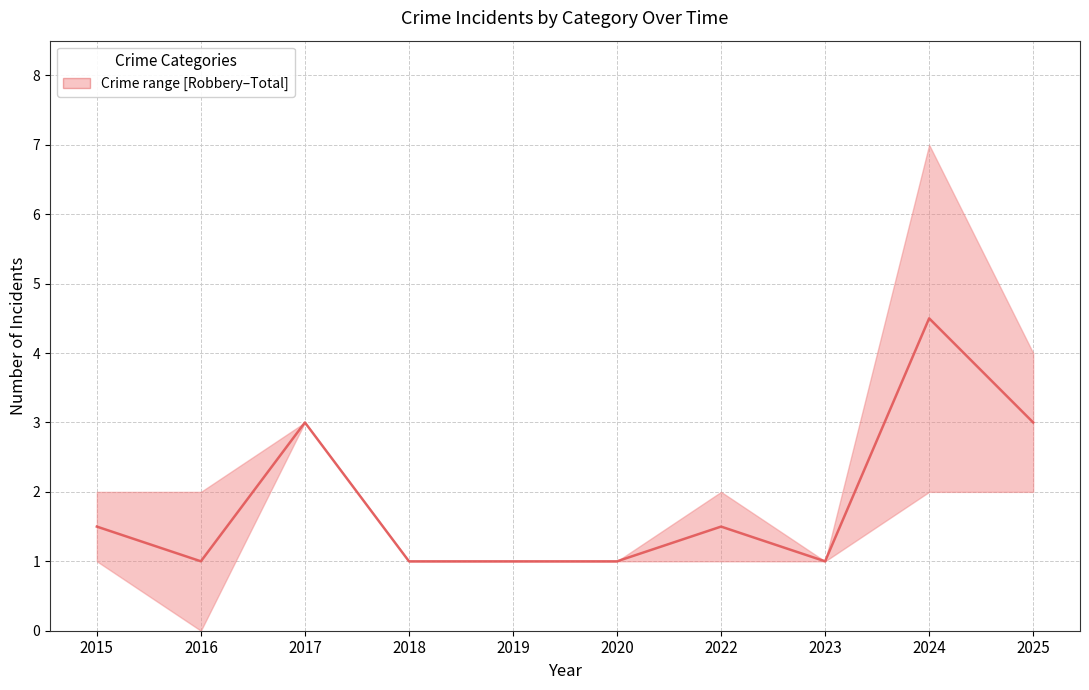

How many interior local peaks (higher than both neighbors) does the data have?

3